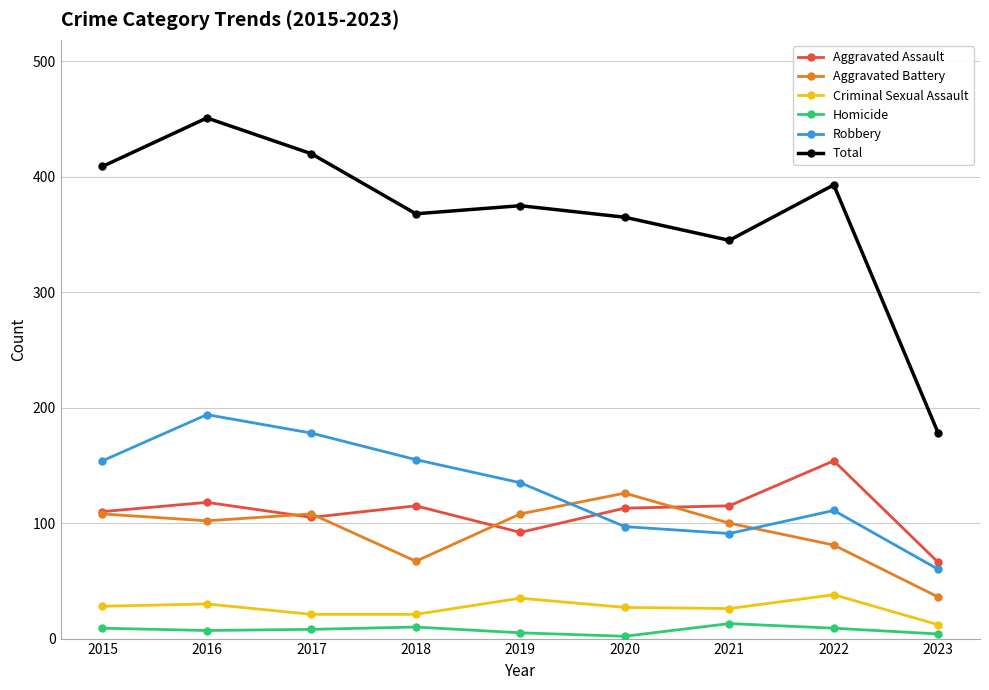

In Homicide, how many points are higher than both neighbors (excluding endpoints)?

2